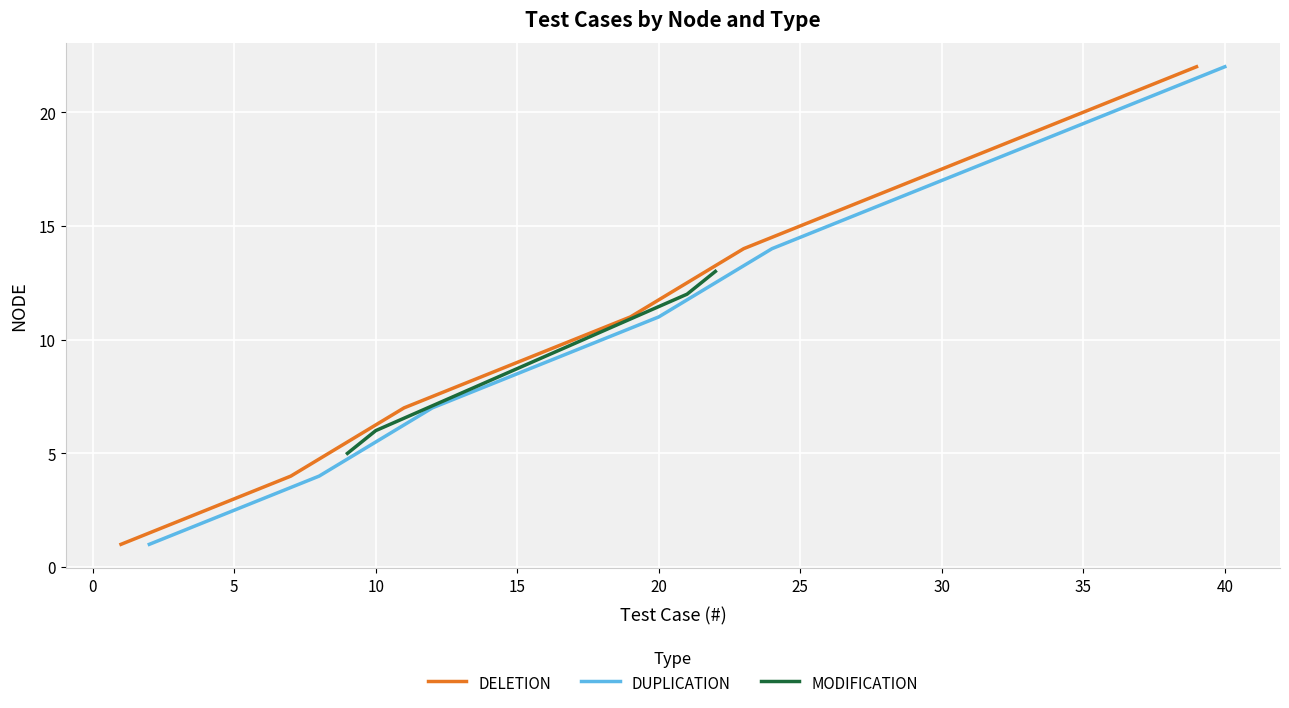

What is the sum of all DUPLICATION values?

398